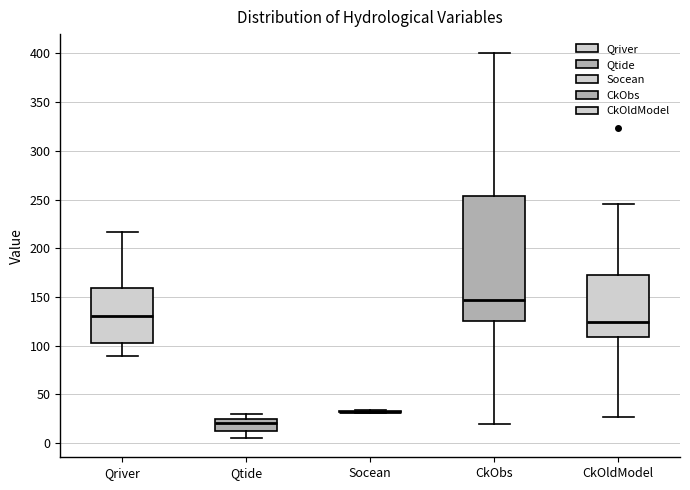

Where is the lower edge of the box for CkOldModel on the y-axis? The values are not printed on the chart, so give them approximately, as read against the axis.

110